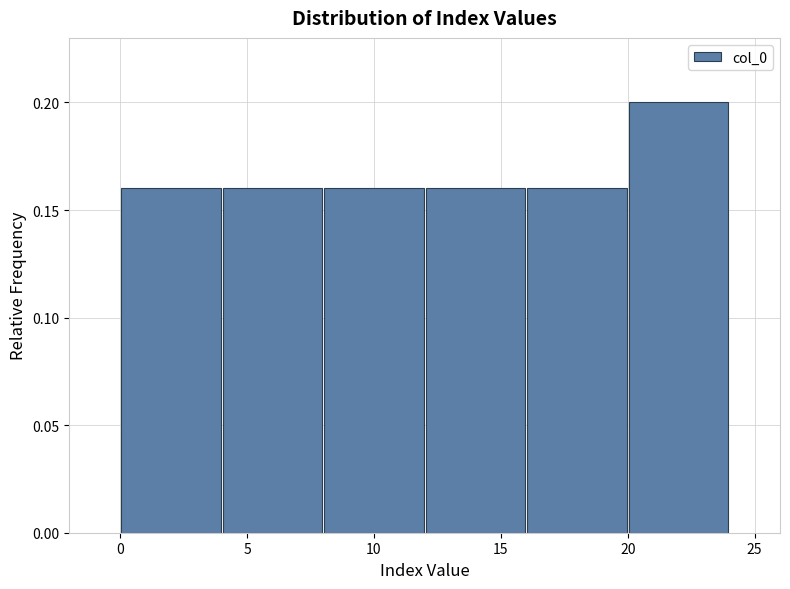

How tall is the bar that spans 12 to 16 on the x-axis? The values are not printed on the chart, so give them approximately, as read against the axis.

0.16